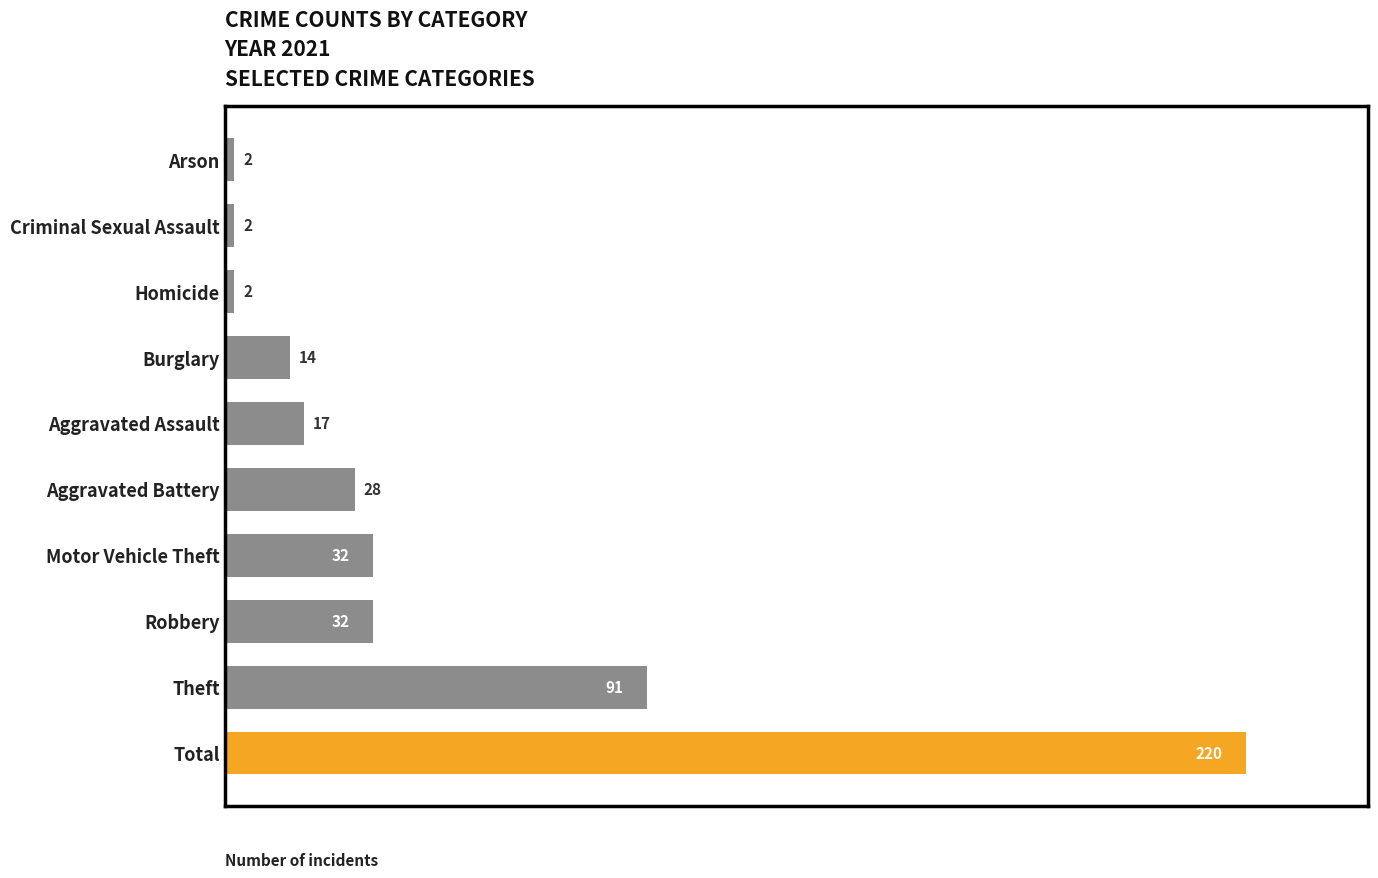

What is the maximum value shown in the chart?

220